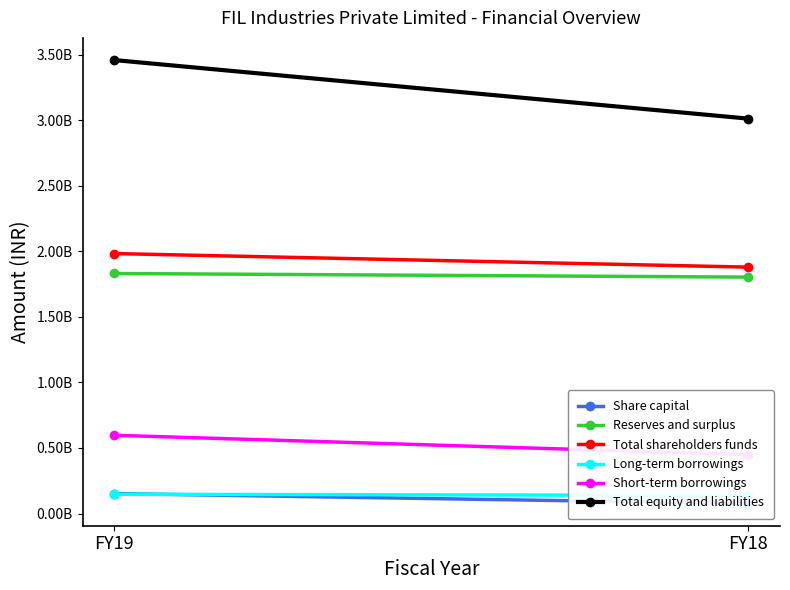

Reading left to right, what are all the values shown in this chart?

Share capital: FY19=152076000	FY18=76038000
Reserves and surplus: FY19=1830762833	FY18=1803224374
Total shareholders funds: FY19=1982838833	FY18=1879262374
Long-term borrowings: FY19=146995645	FY18=137736389
Short-term borrowings: FY19=596898398	FY18=448974779
Total equity and liabilities: FY19=3458685782	FY18=3011976424